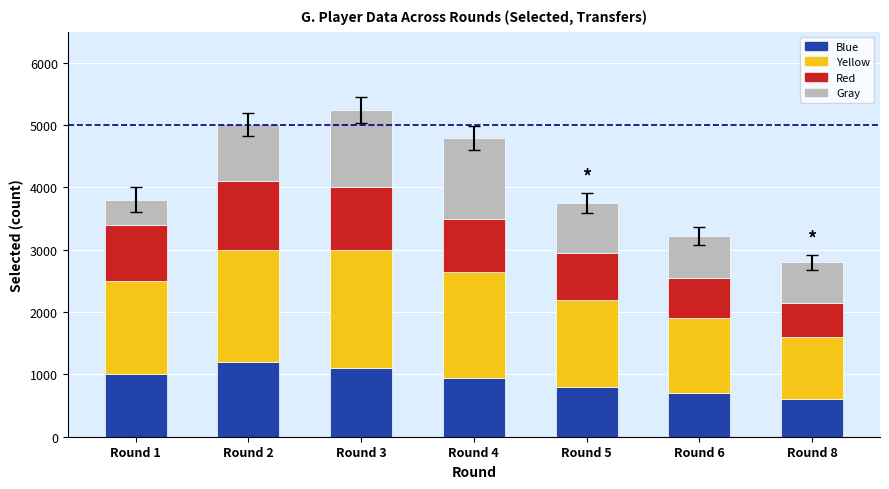

What is the sum of all Blue values?

6350